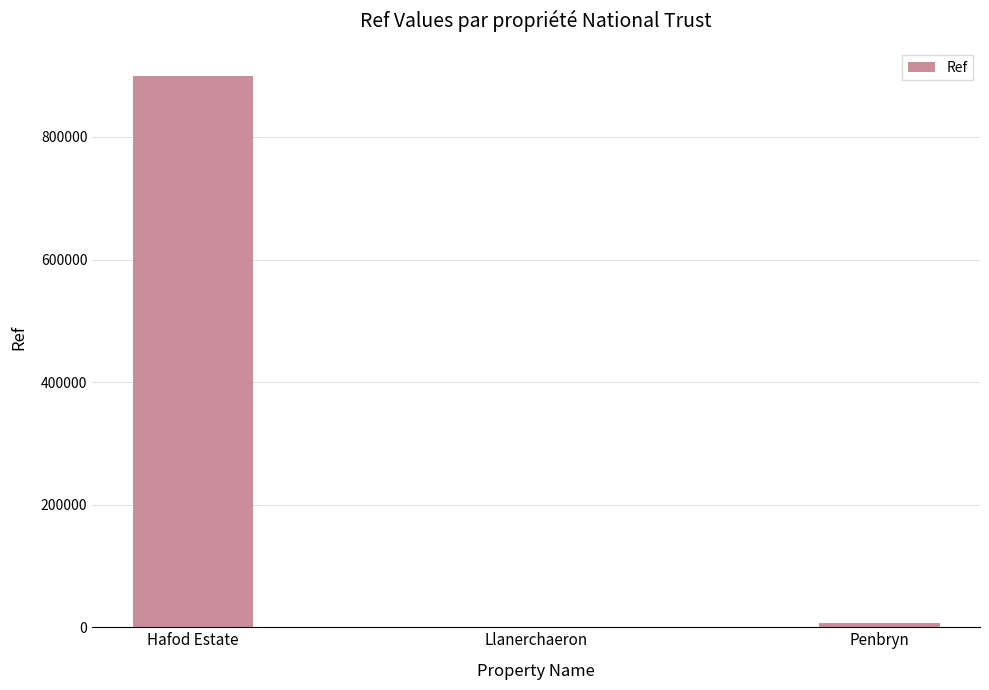

Where is the data nearest to the value 450116?

Penbryn